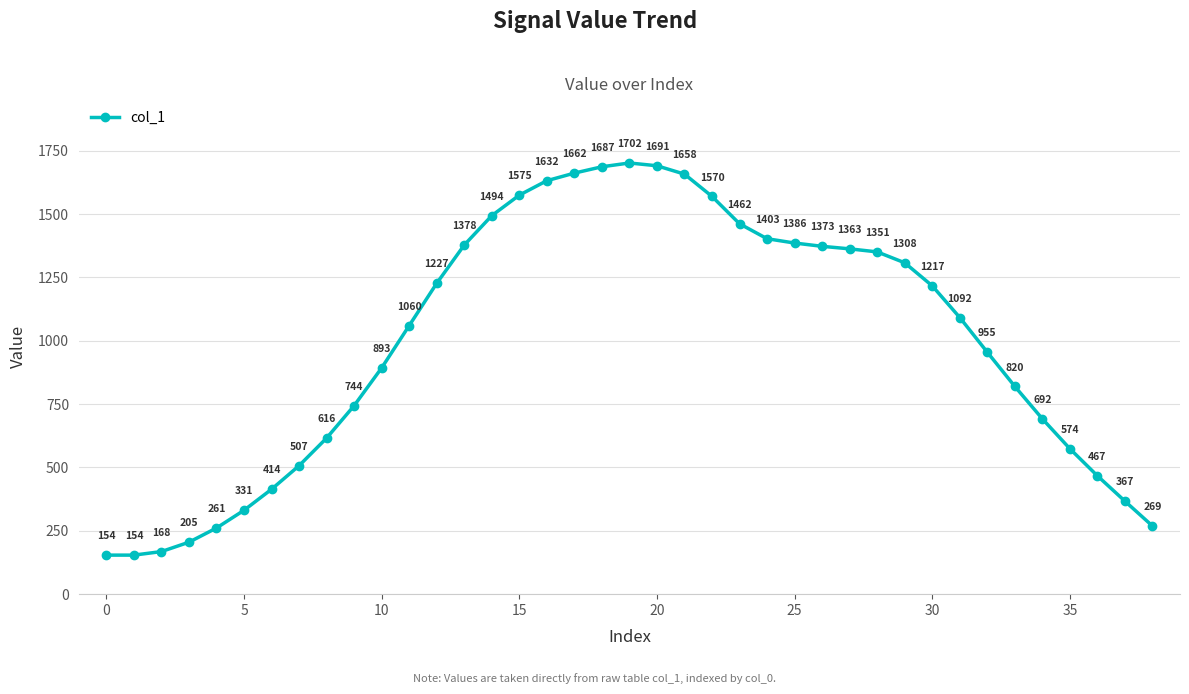

What is the difference between the second highest and second lowest values?

1537